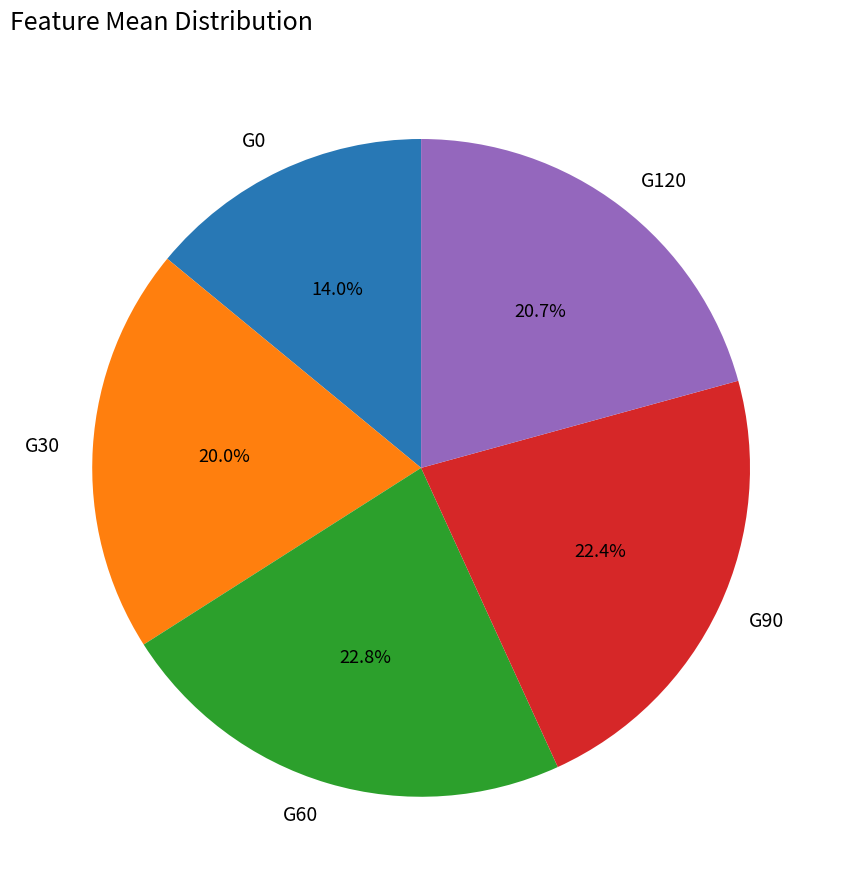

What percentage is the G0 slice, to the nearest percent?

14%